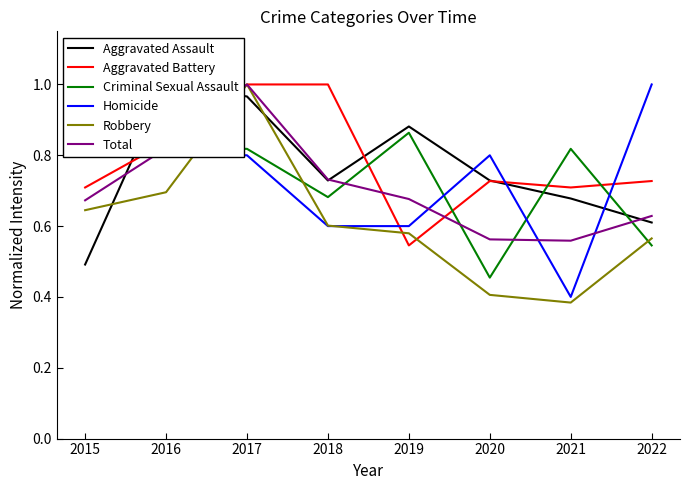

The value of Robbery at 2017 is 1.0. True or false?

True